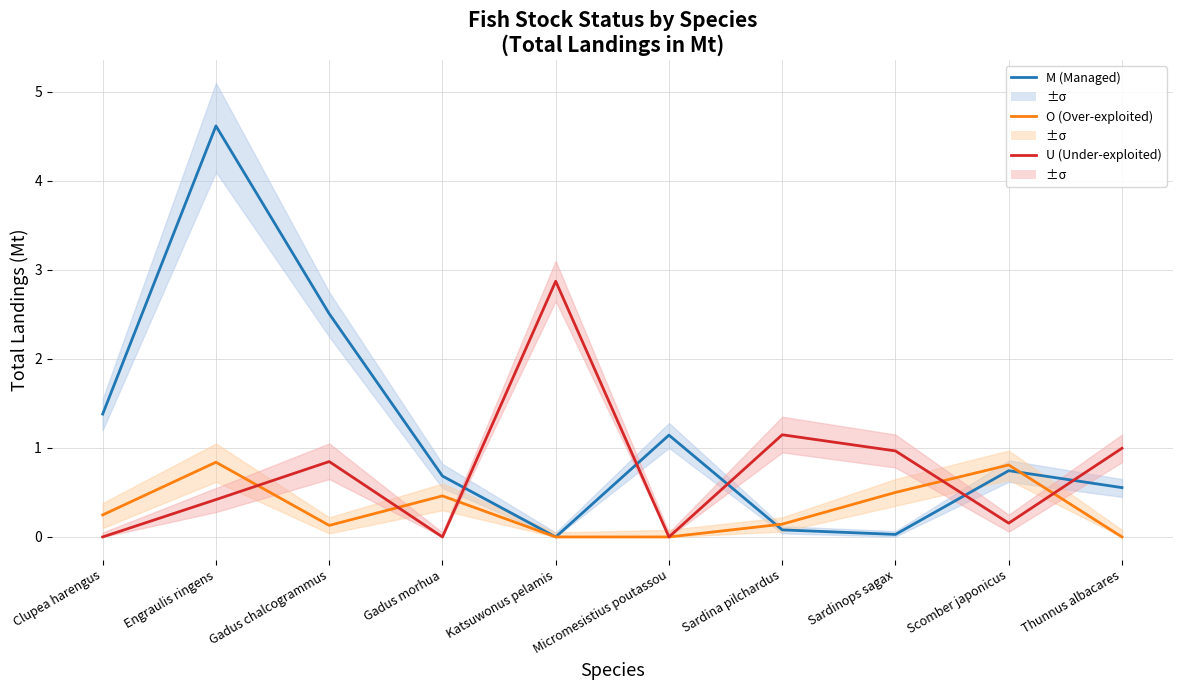

What is the maximum value for M (Landings)?

4.6